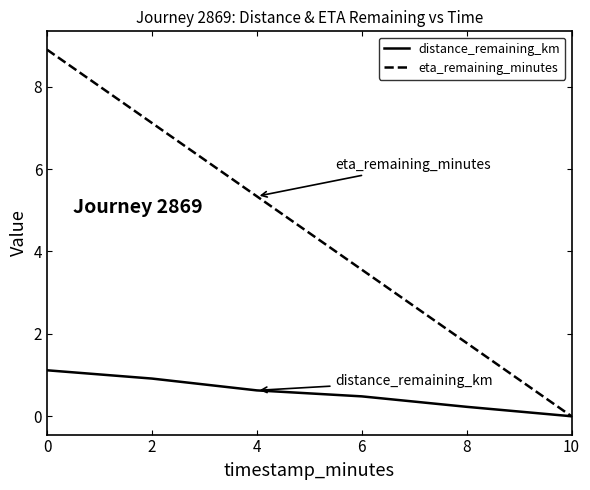

Which series has the widest spread of values?

eta_remaining_minutes